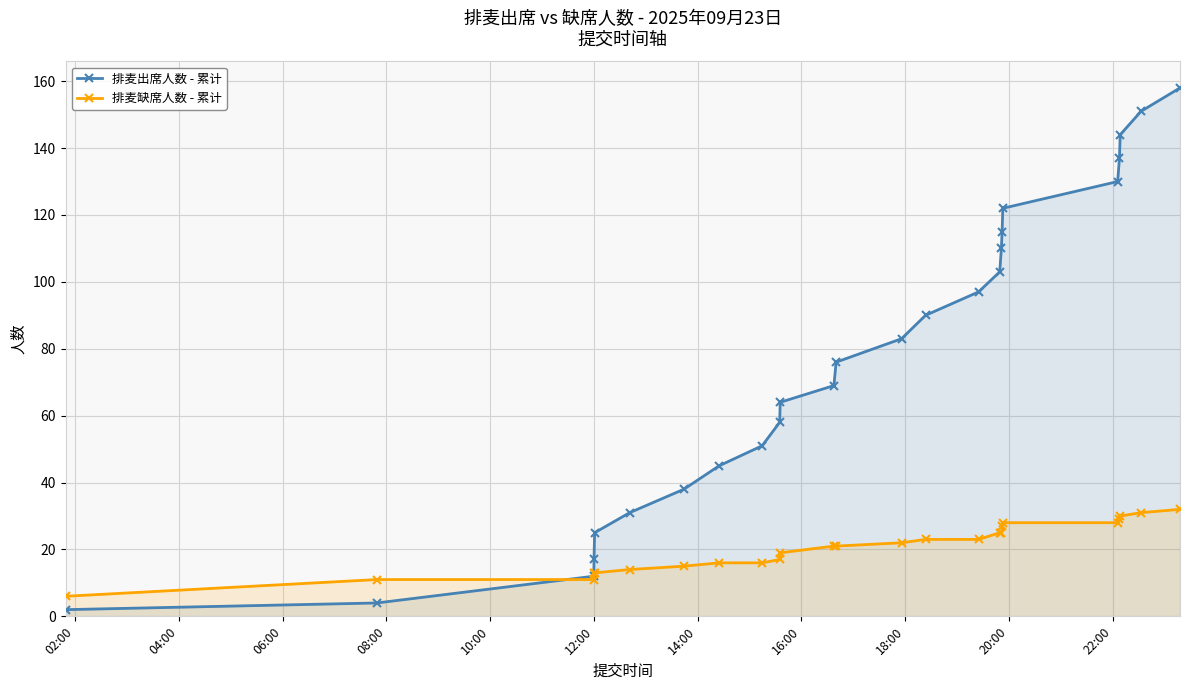

Rank the series by their maximum value, from highest to lowest.

排麦出席人数 - 累计, 排麦缺席人数 - 累计